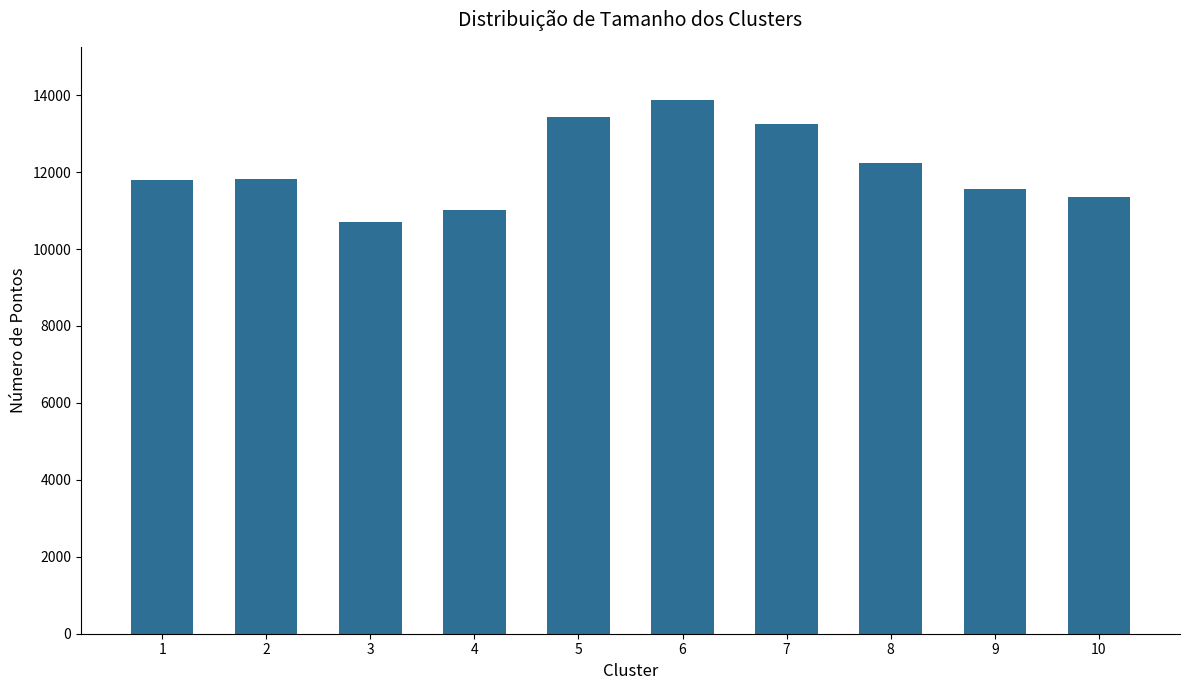

Are the bars horizontal?

No